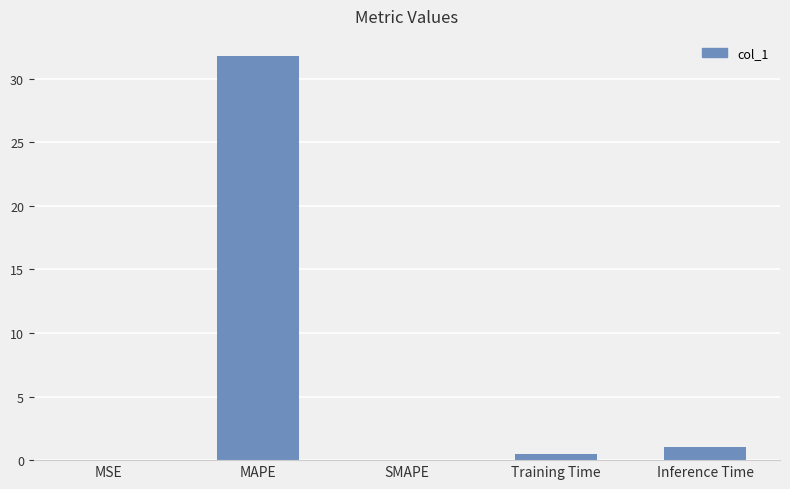

What is the sum of the values at SMAPE and Inference Time?

1.0